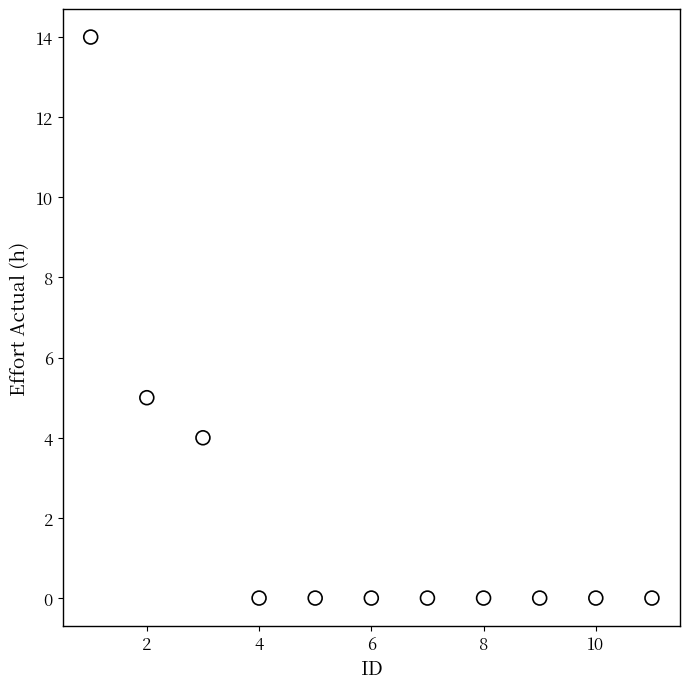

What Y value in the scatter plot is closest to 7?

5